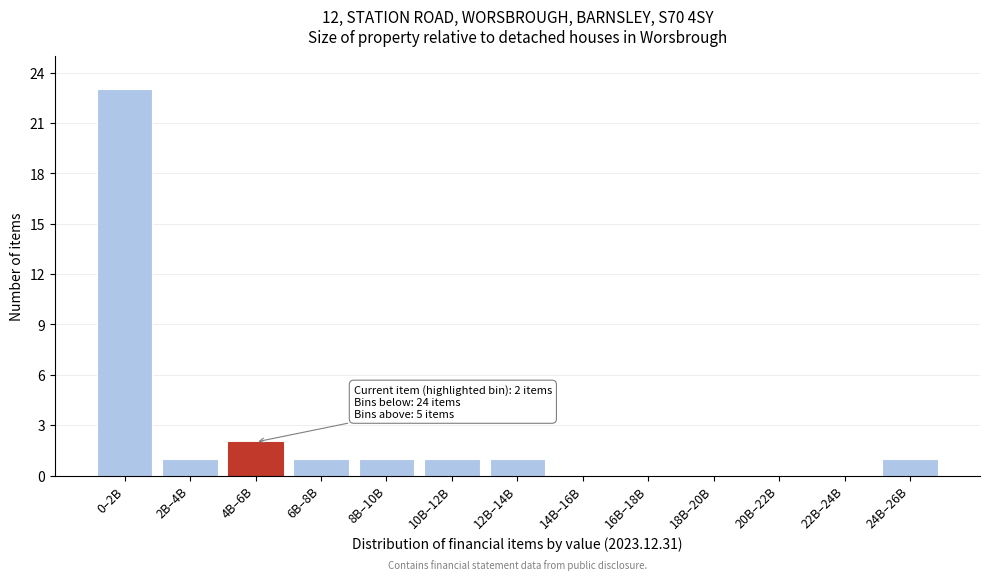

Reading right to left, transcribe all the data shown in this chart.

24B–26B=1	22B–24B=0	20B–22B=0	18B–20B=0	16B–18B=0	14B–16B=0	12B–14B=1	10B–12B=1	8B–10B=1	6B–8B=1	4B–6B=2	2B–4B=1	0–2B=23